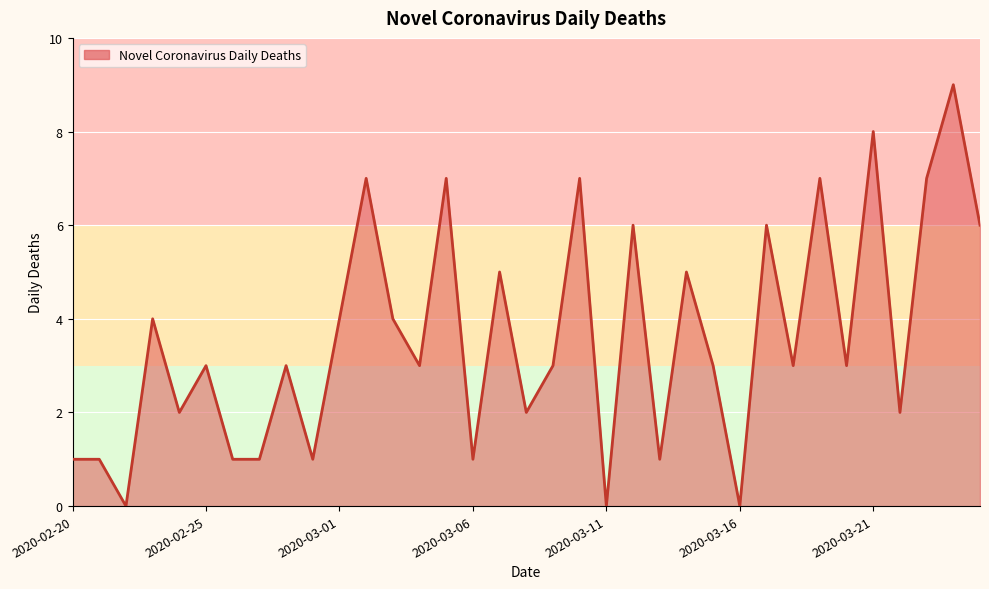

Does the chart display data point markers on the line(s)?

No